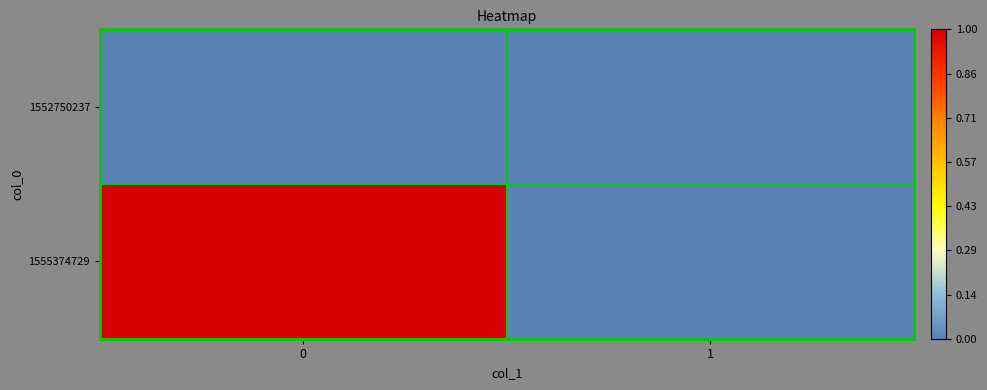

Rank the series by their average value, from lowest to highest.

1552750237, 1555374729